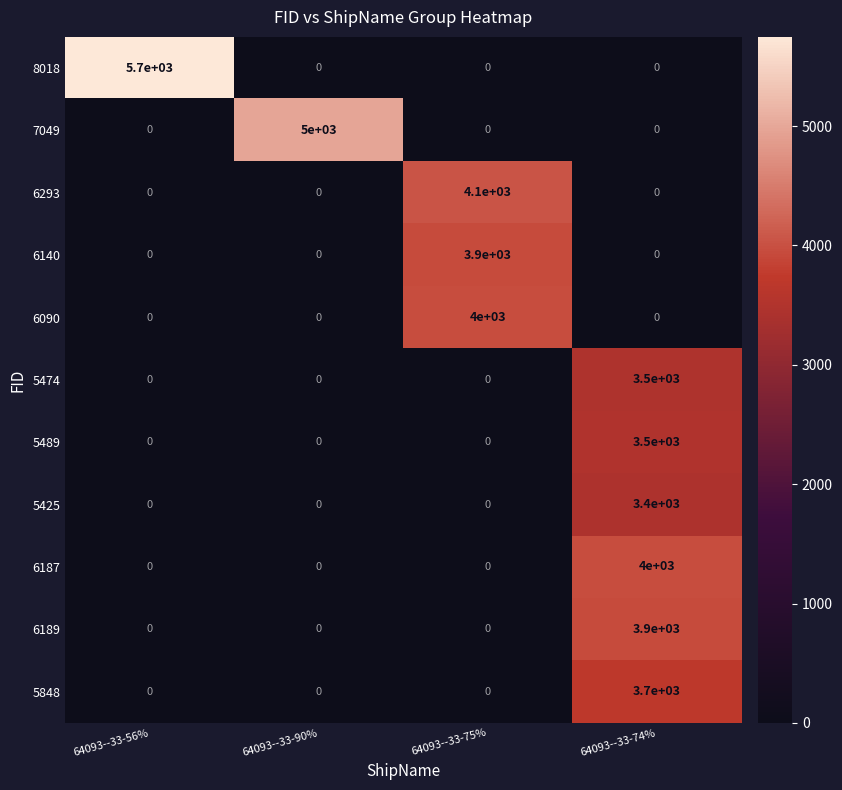

Which series has the widest spread of values?

8018